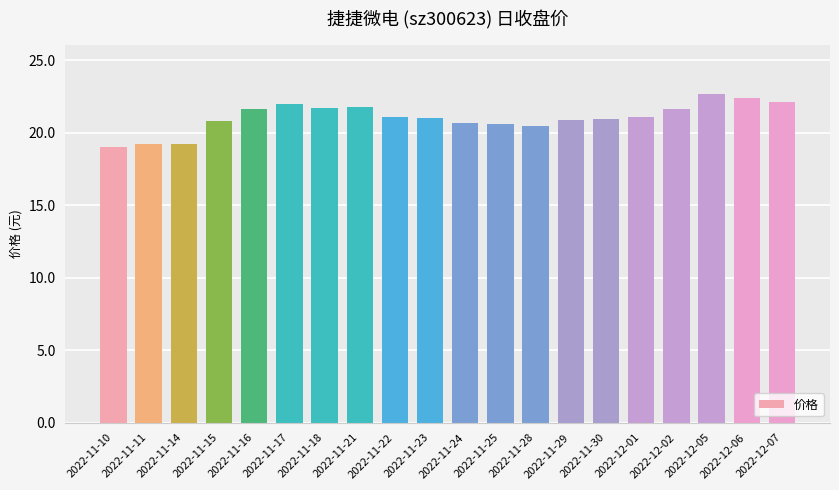

What is the minimum value shown in the chart?

19.0